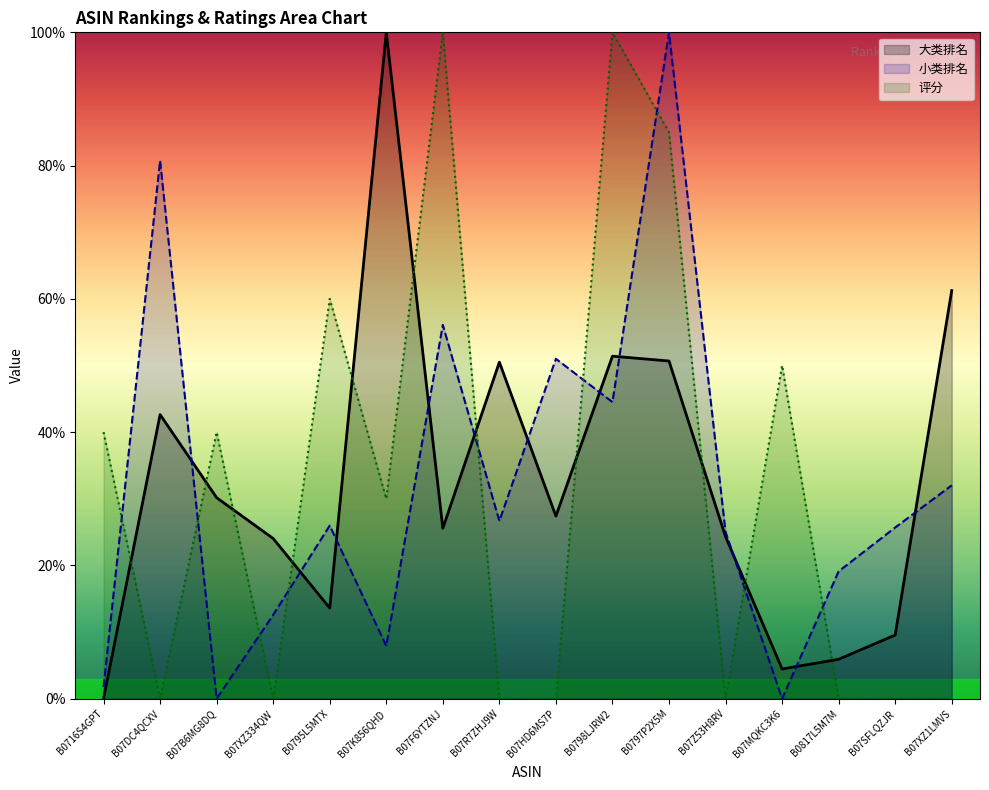

What is the greatest value displayed?

100.0